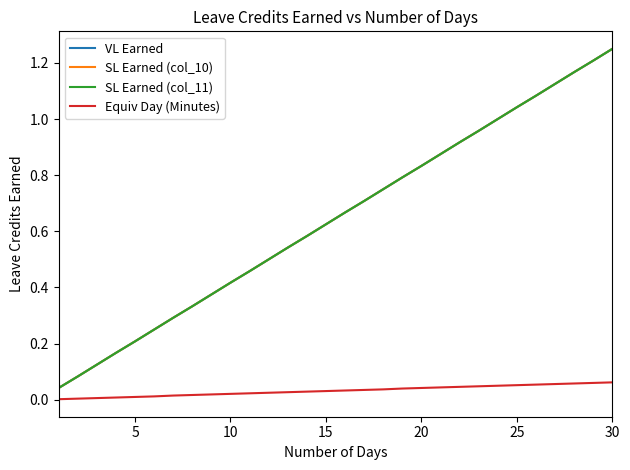

Does the chart display data point markers on the line(s)?

No